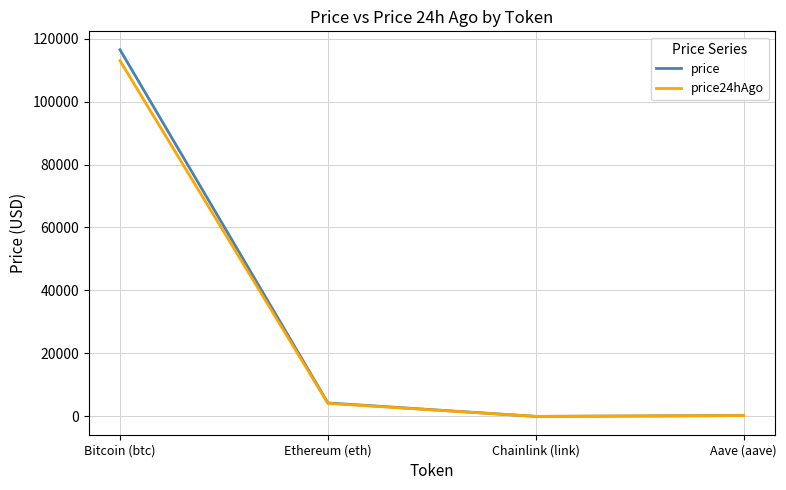

How many series are shown in this chart?

2